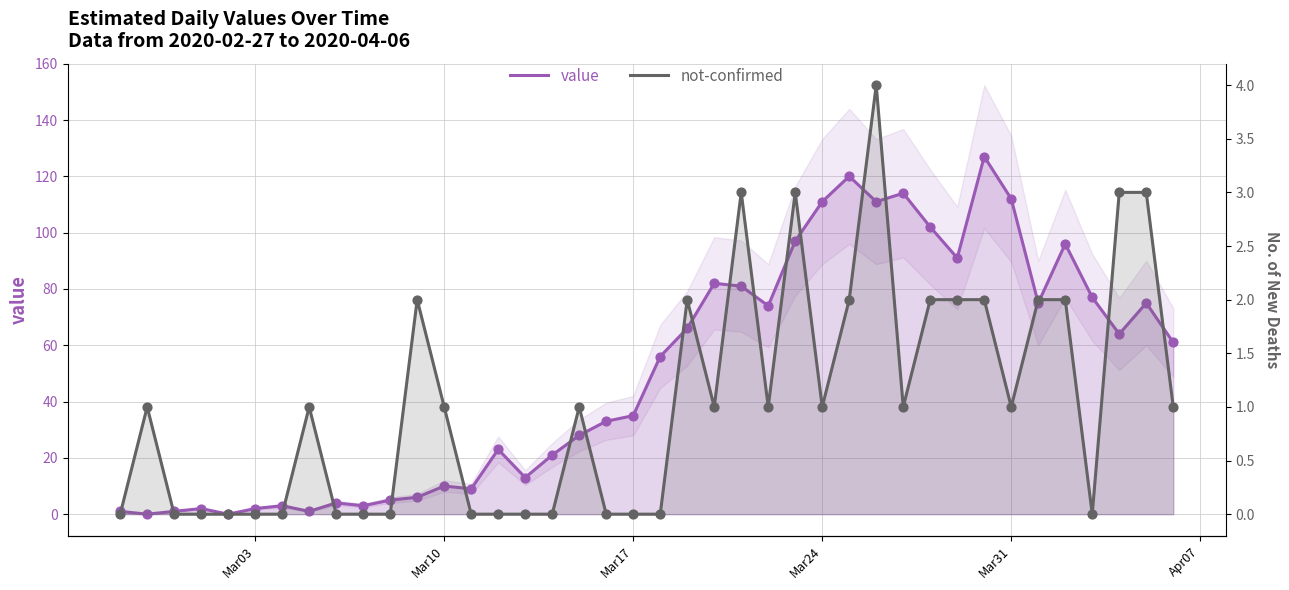

Which series has the largest Y range (max minus min)?

value